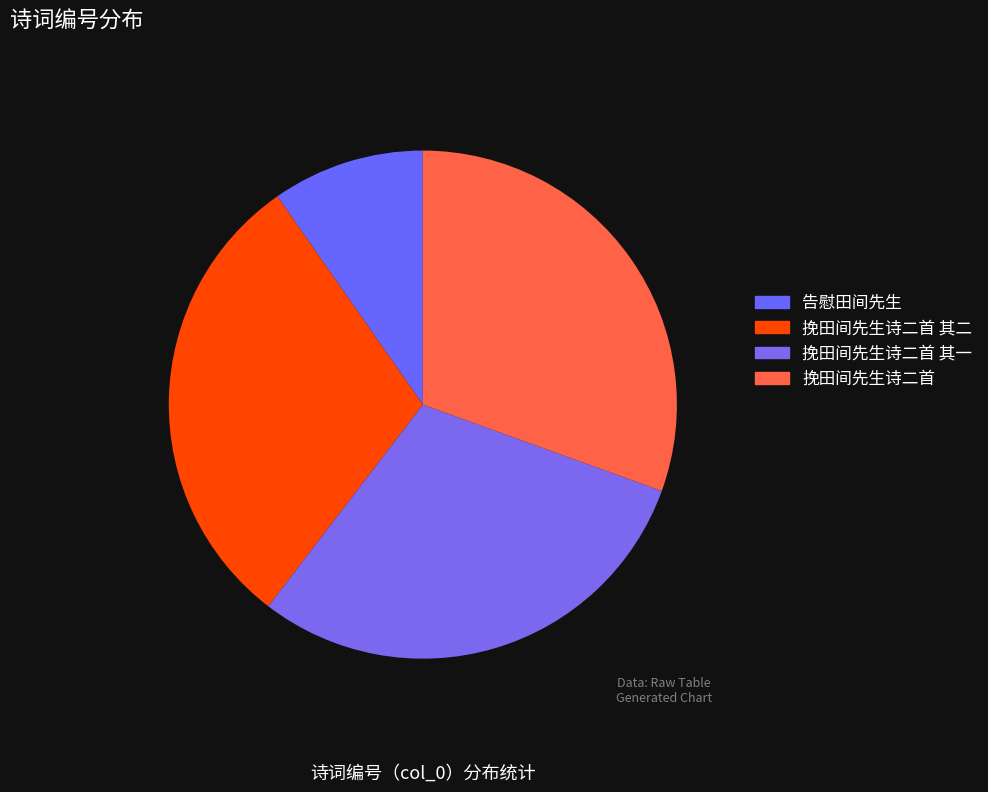

How many slices are in this pie chart?

4